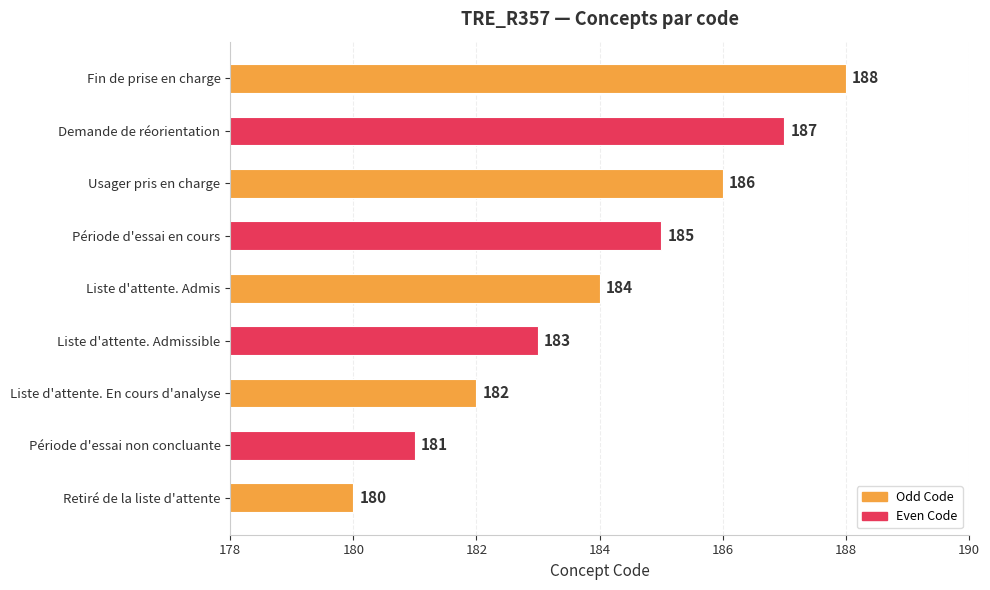

The chart shows a value of 180 at Retiré de la liste d'attente. True or false?

True